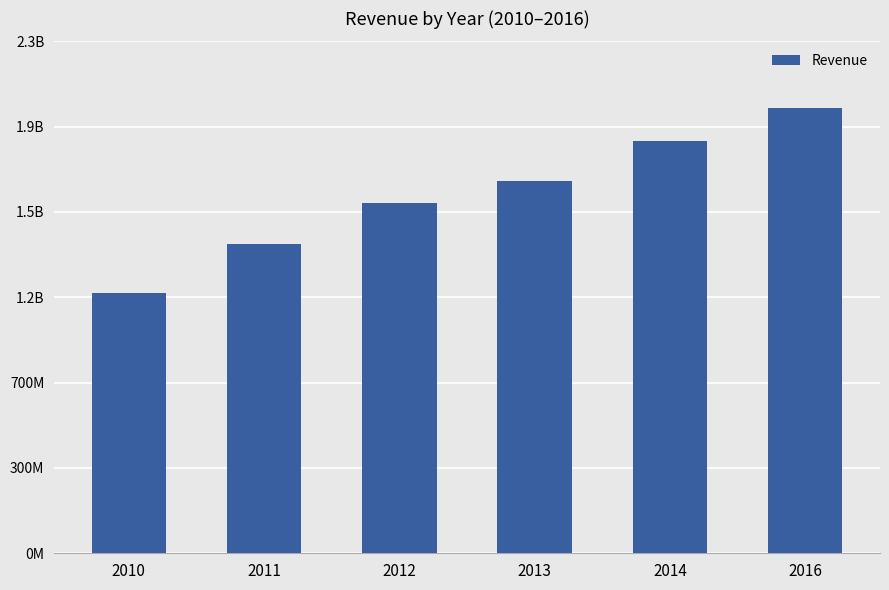

Rank the categories by value from highest to lowest.

2016, 2014, 2013, 2012, 2011, 2010